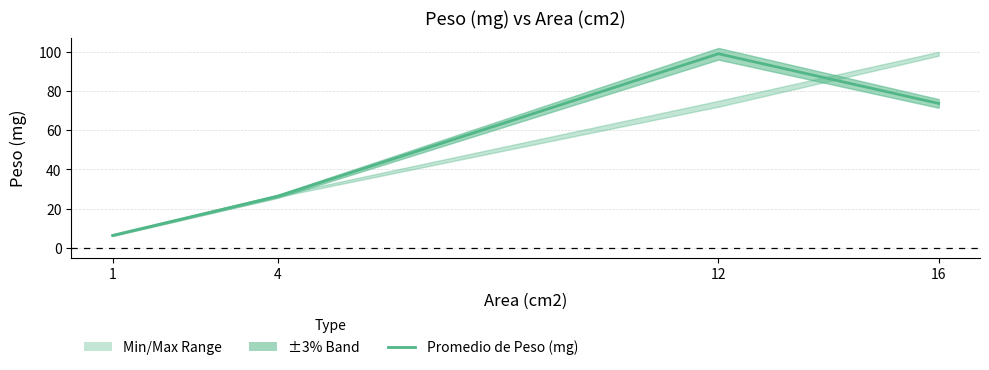

The value at 12 is 99.0. True or false?

True